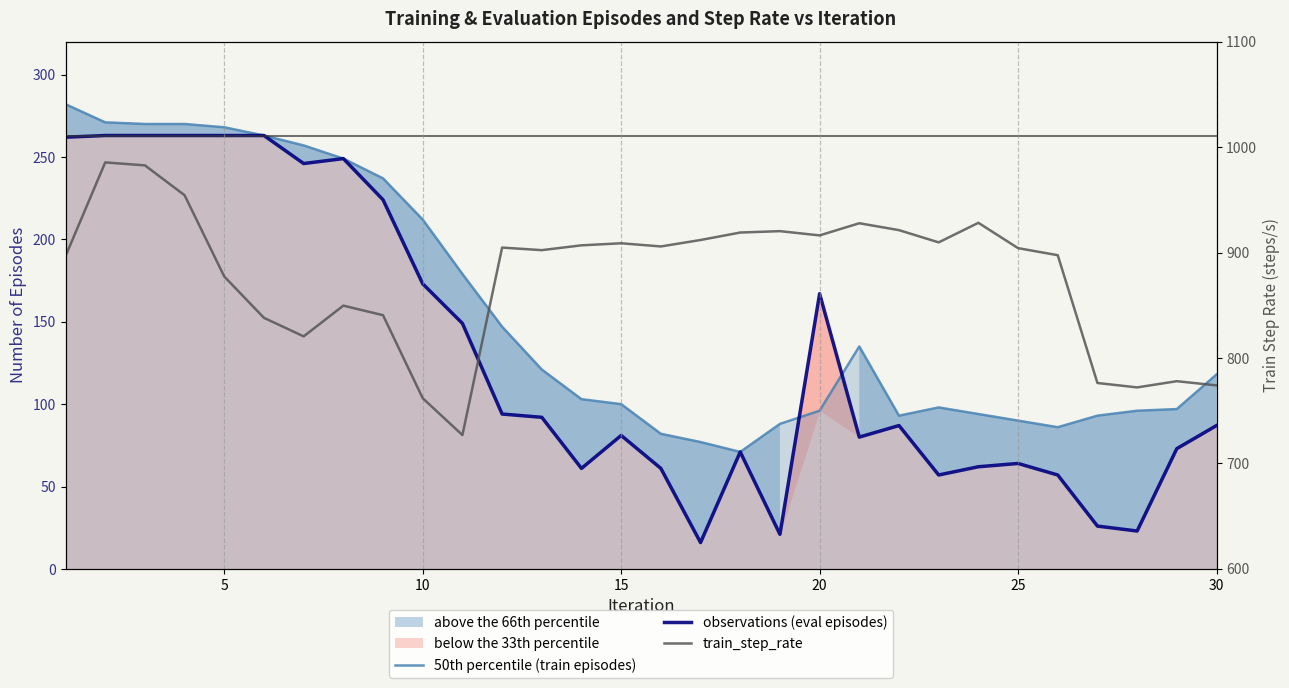

What is the sum of all train_step_rate values?

26318.4